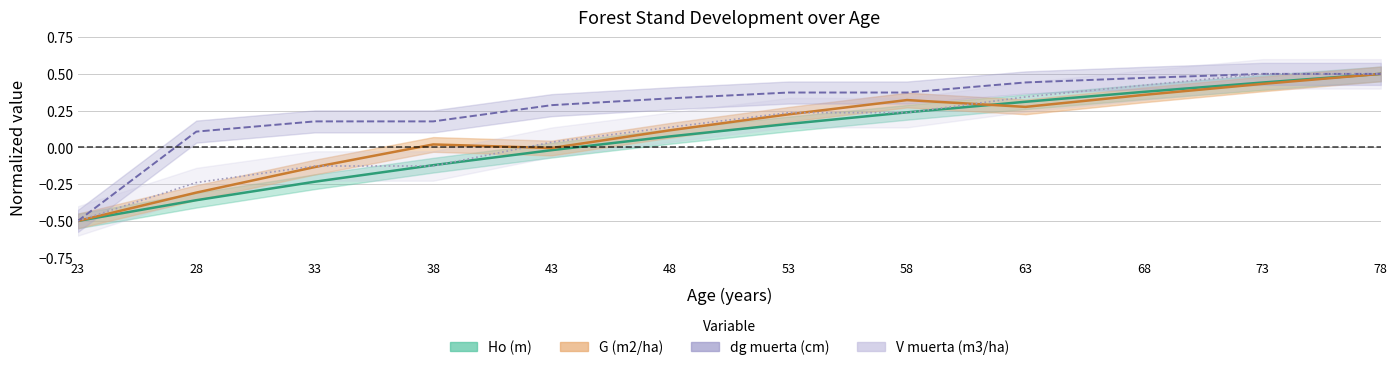

Reading right to left, extract all data points from this chart.

Ho (m): 0.5	0.4	0.4	0.3	0.2	0.2	0.1	-0.0	-0.1	-0.2	-0.4	-0.5
G (m2/ha): 0.5	0.4	0.4	0.3	0.3	0.2	0.1	-0.0	0.0	-0.1	-0.3	-0.5
dg muerta (cm): 0.5	0.5	0.5	0.4	0.4	0.4	0.3	0.3	0.2	0.2	0.1	-0.5
V muerta (m3/ha): 0.5	0.5	0.4	0.3	0.2	0.2	0.1	0.0	-0.1	-0.1	-0.2	-0.5